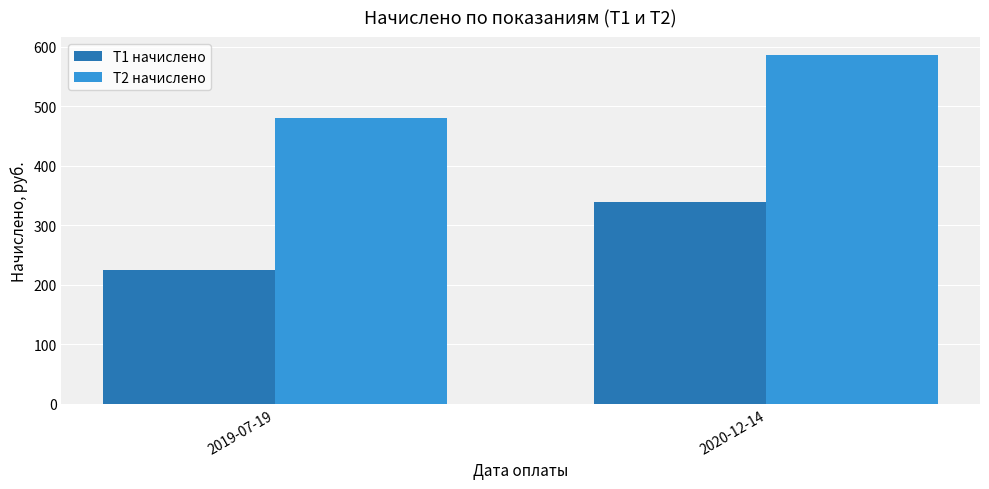

The value of T1 начислено at 2019-07-19 is 326.8. True or false?

False